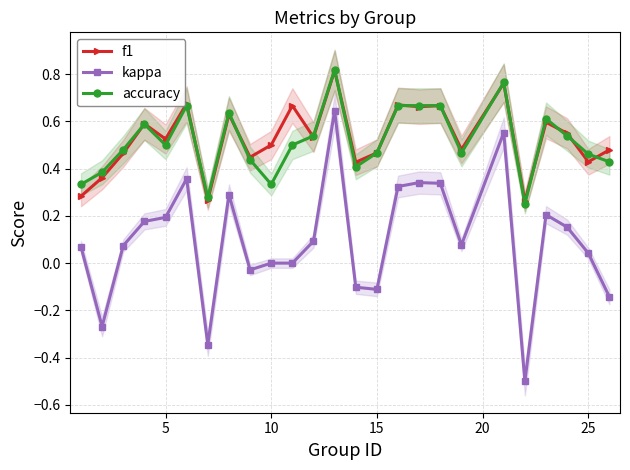

Count the accuracy values in the range 0 to 1.

25